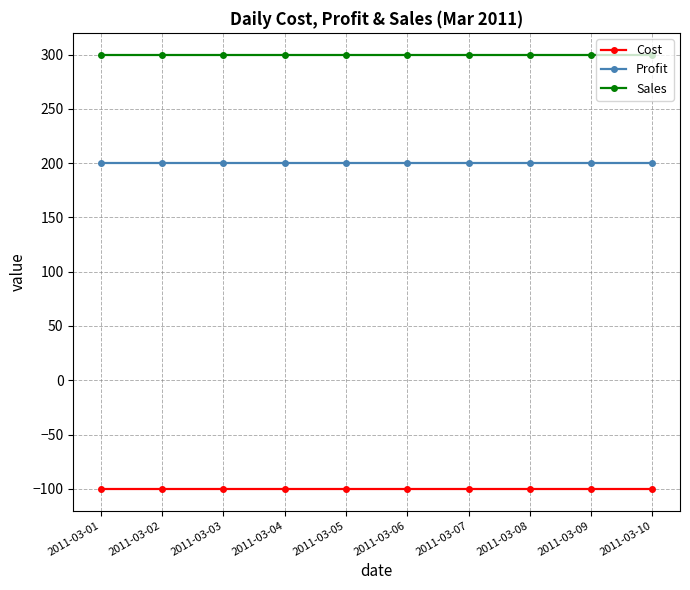

What is the difference between the highest and lowest values at 2011-03-02?

400